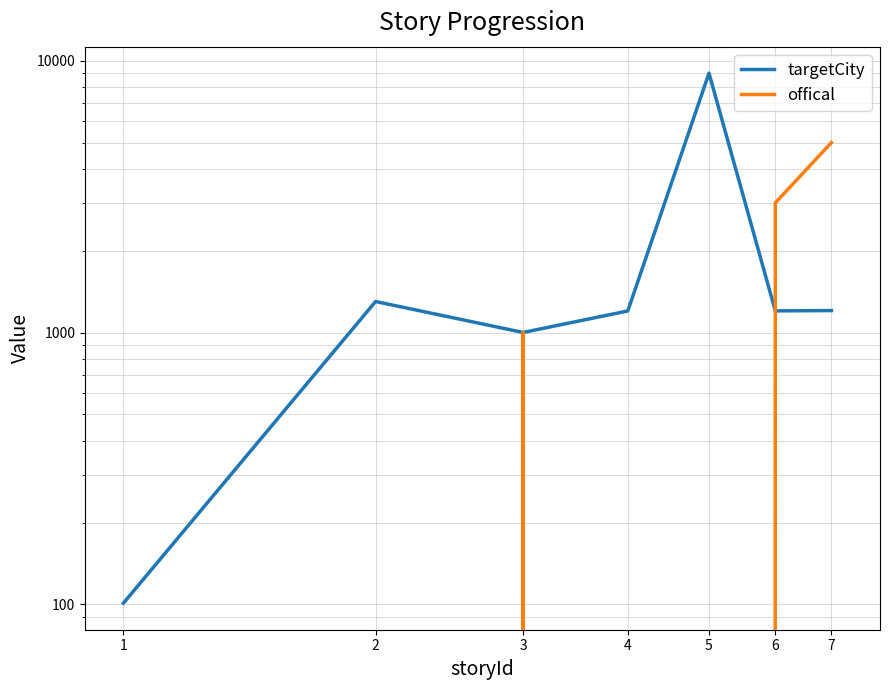

At which category does targetCity reach its first local peak?

2